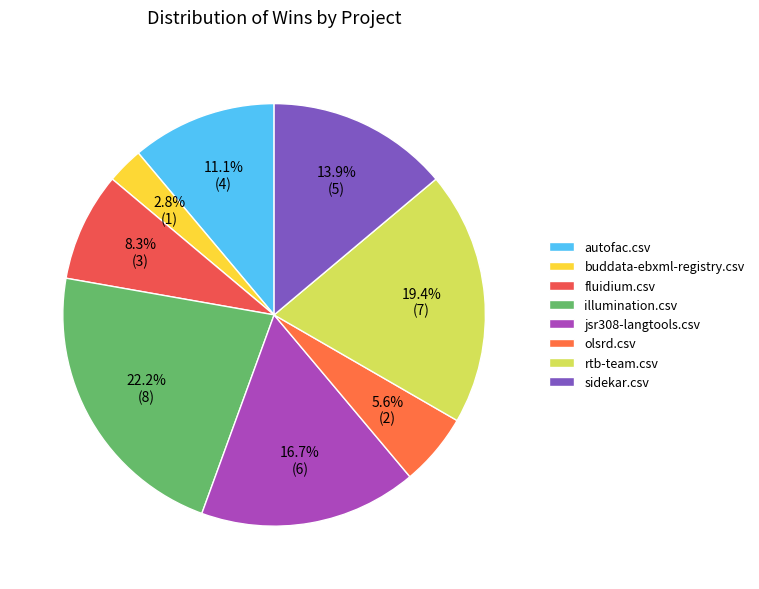

Which has a higher value, buddata-ebxml-registry.csv or olsrd.csv?

olsrd.csv